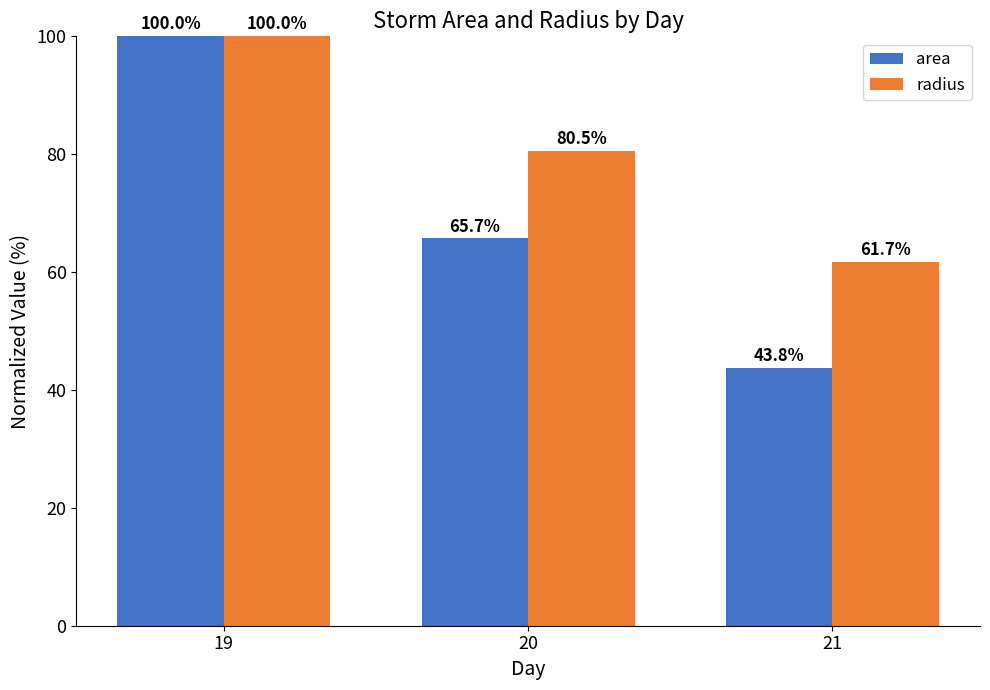

How many bars are there in total?

6